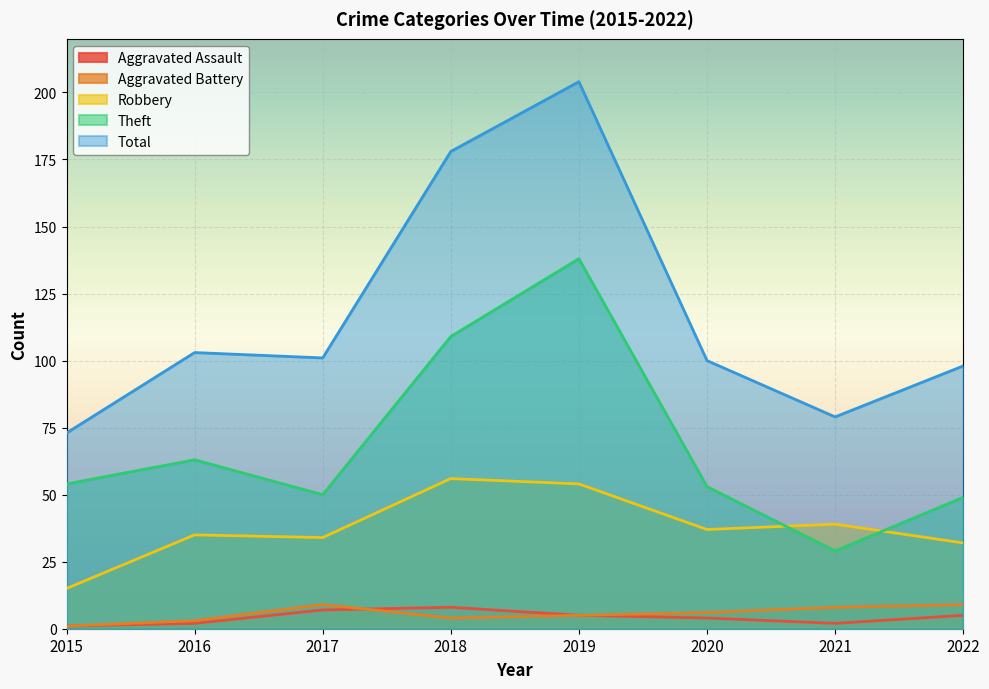

Which category has the highest value in the Aggravated Battery series?

2017